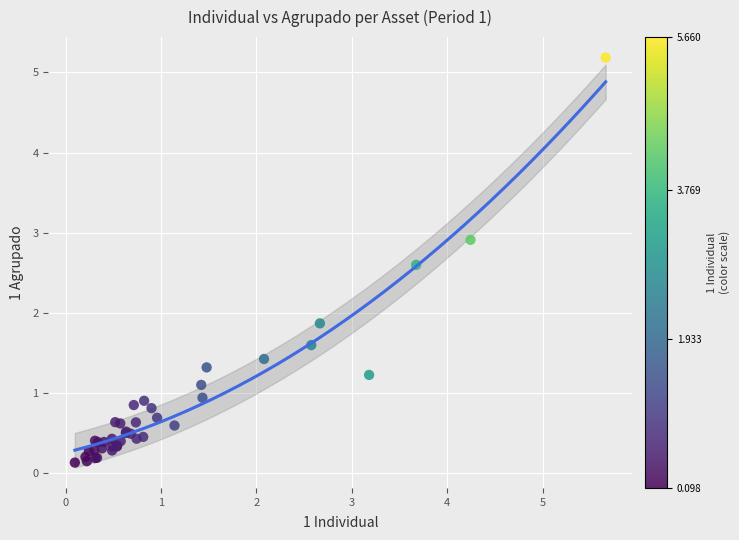

What Y value in the scatter plot is closest to 2?

1.9